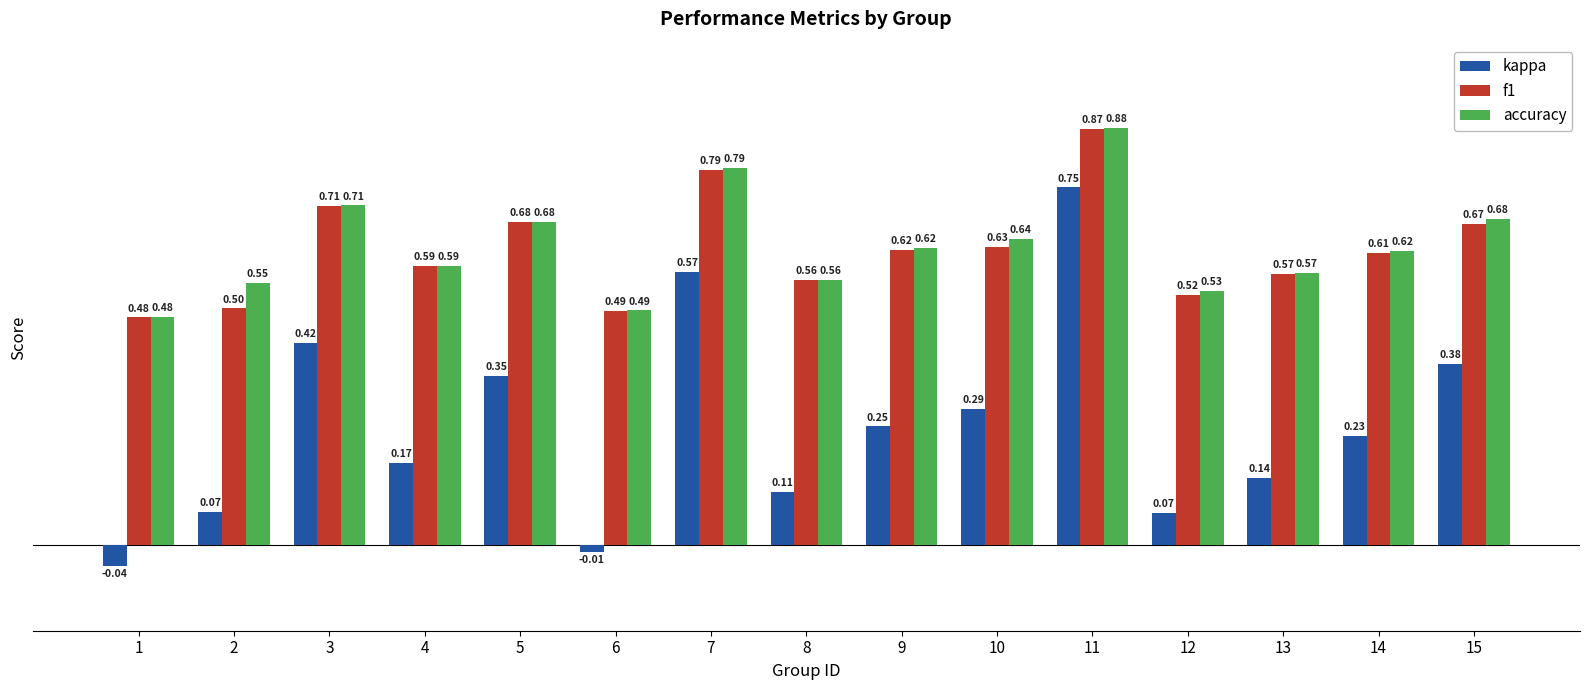

Is the value of accuracy at 14 greater than the value of f1 at 11?

No